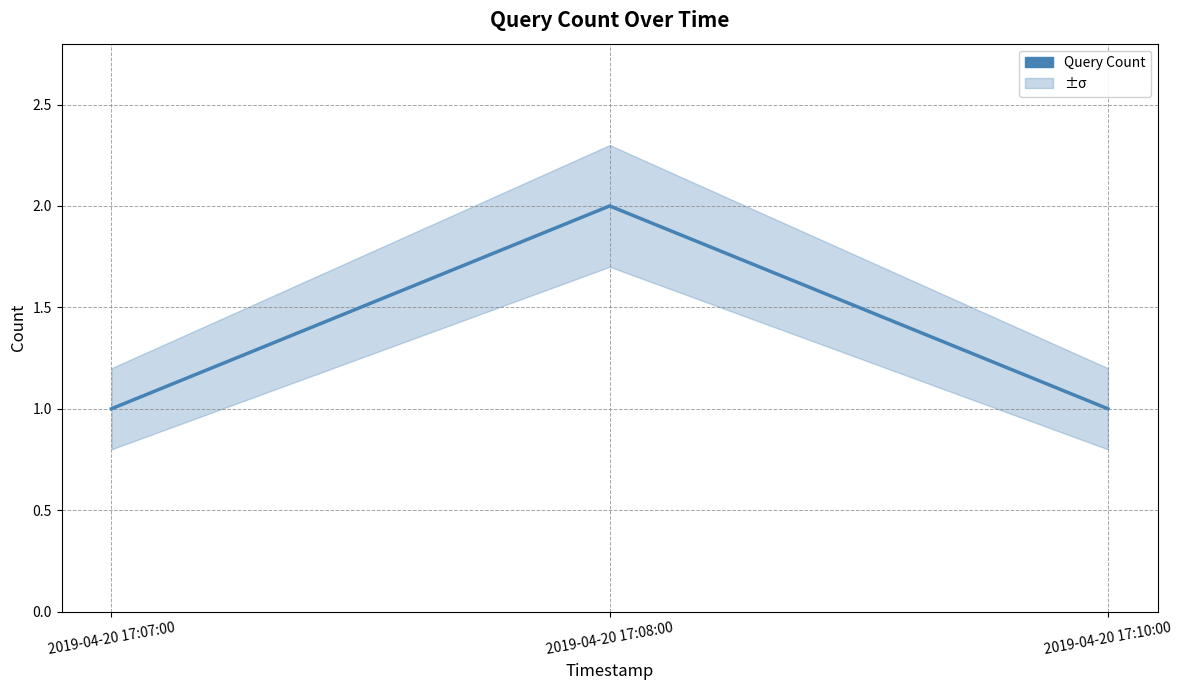

Does the chart display data point markers on the line(s)?

No